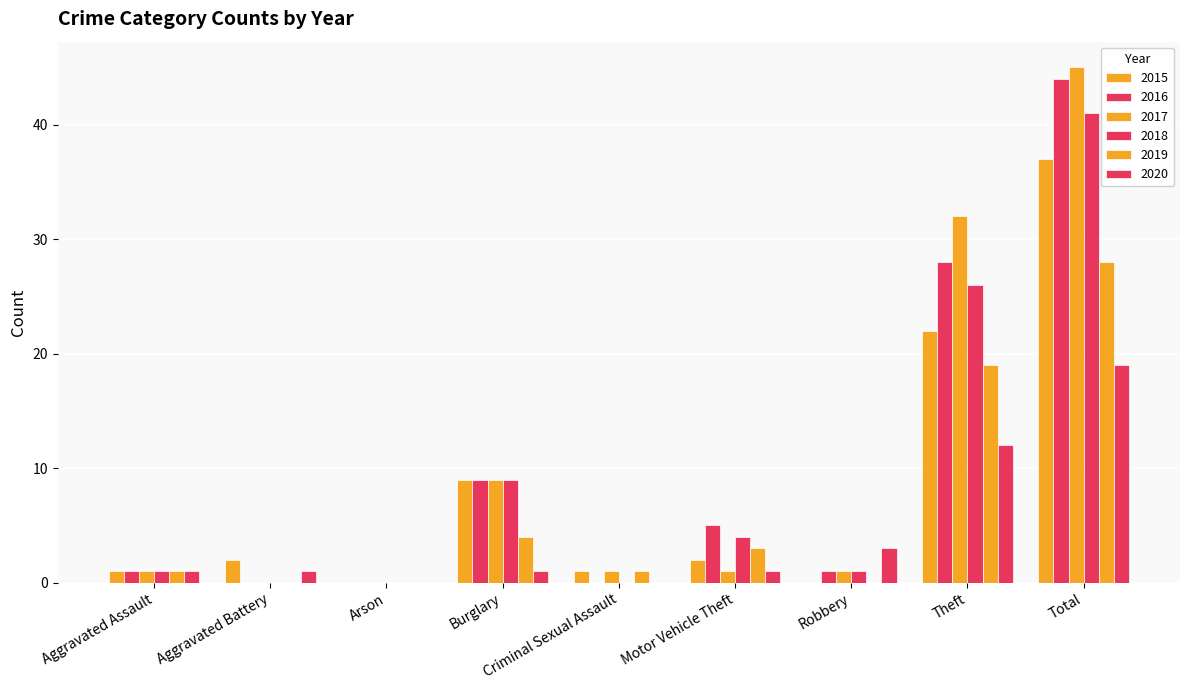

Are the bars grouped side by side (vs. stacked)?

Yes